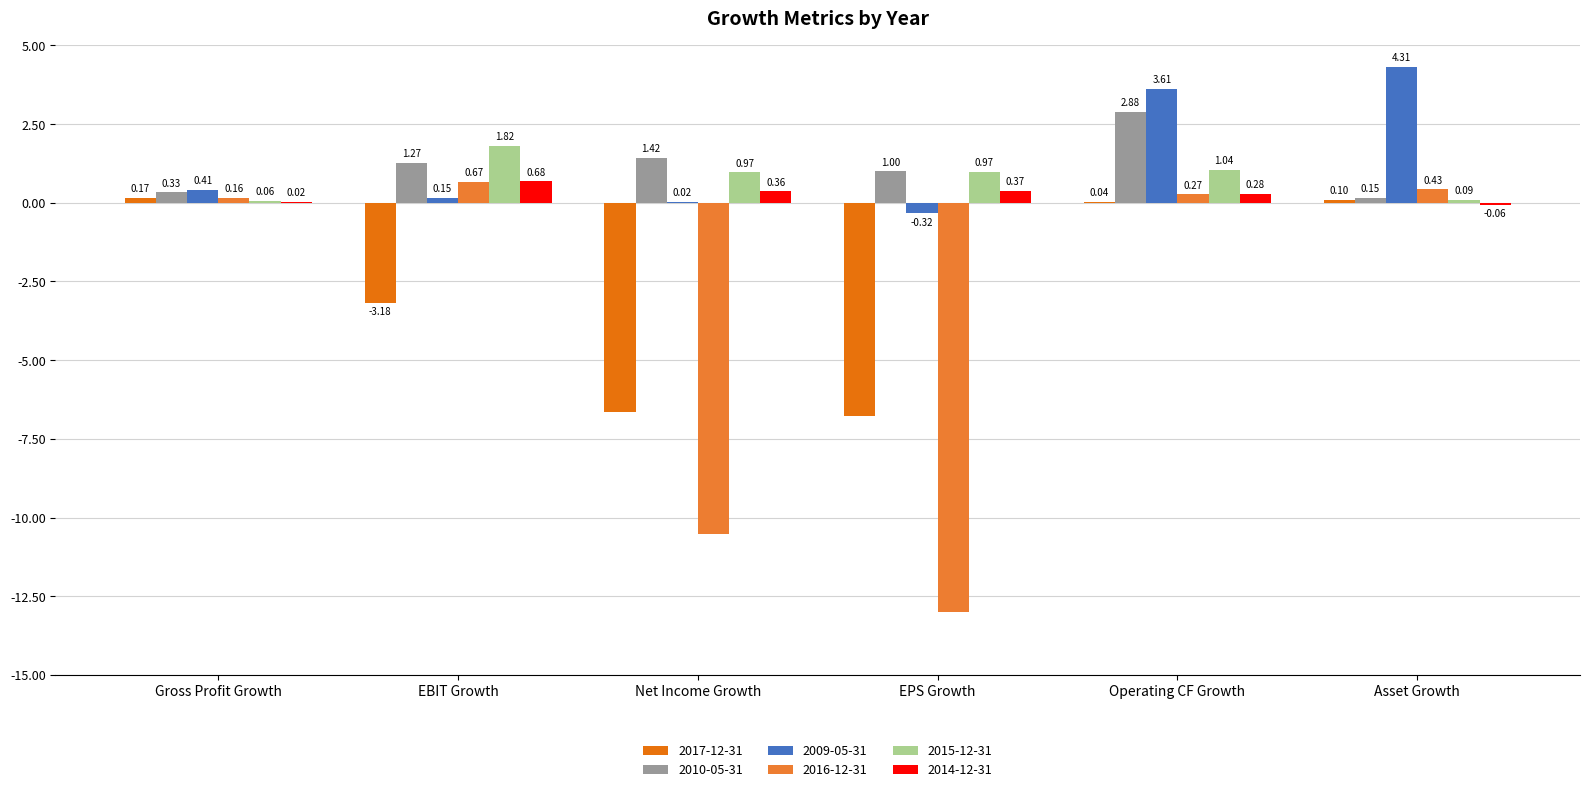

Reading left to right, transcribe all the data shown in this chart.

2017-12-31: Gross Profit Growth=0.2	EBIT Growth=-3.2	Net Income Growth=-6.7	EPS Growth=-6.8	Operating CF Growth=0.0	Asset Growth=0.1
2010-05-31: Gross Profit Growth=0.3	EBIT Growth=1.3	Net Income Growth=1.4	EPS Growth=1.0	Operating CF Growth=2.9	Asset Growth=0.1
2009-05-31: Gross Profit Growth=0.4	EBIT Growth=0.2	Net Income Growth=0.0	EPS Growth=-0.3	Operating CF Growth=3.6	Asset Growth=4.3
2016-12-31: Gross Profit Growth=0.2	EBIT Growth=0.7	Net Income Growth=-10.5	EPS Growth=-13.0	Operating CF Growth=0.3	Asset Growth=0.4
2015-12-31: Gross Profit Growth=0.1	EBIT Growth=1.8	Net Income Growth=1.0	EPS Growth=1.0	Operating CF Growth=1.0	Asset Growth=0.1
2014-12-31: Gross Profit Growth=0.0	EBIT Growth=0.7	Net Income Growth=0.4	EPS Growth=0.4	Operating CF Growth=0.3	Asset Growth=-0.1